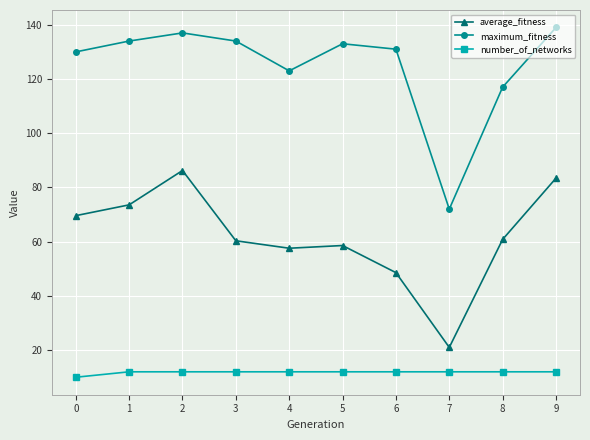

Which series changed the most between 2 and 8?

average_fitness